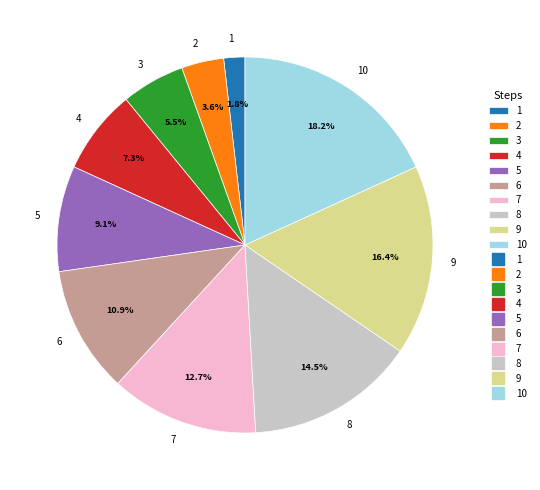

Is it true that 7 is 27% of the pie?

False